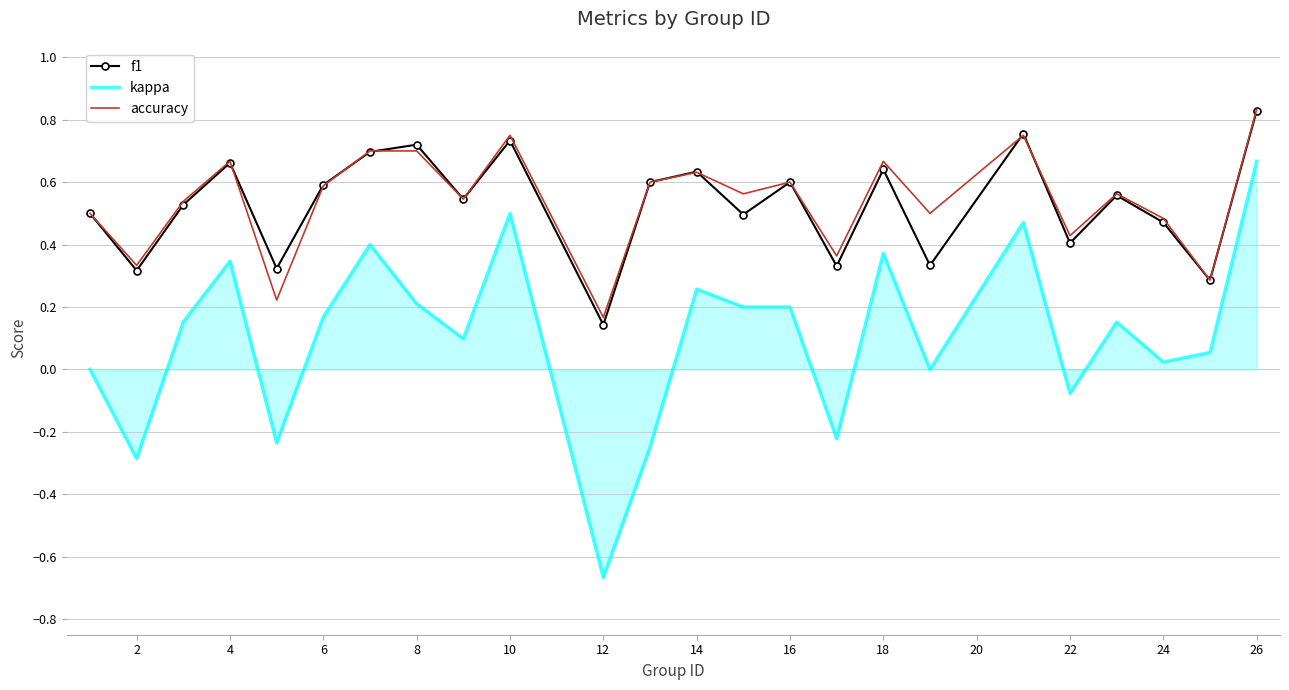

True or false: accuracy has more than 2 interior local peaks.

True